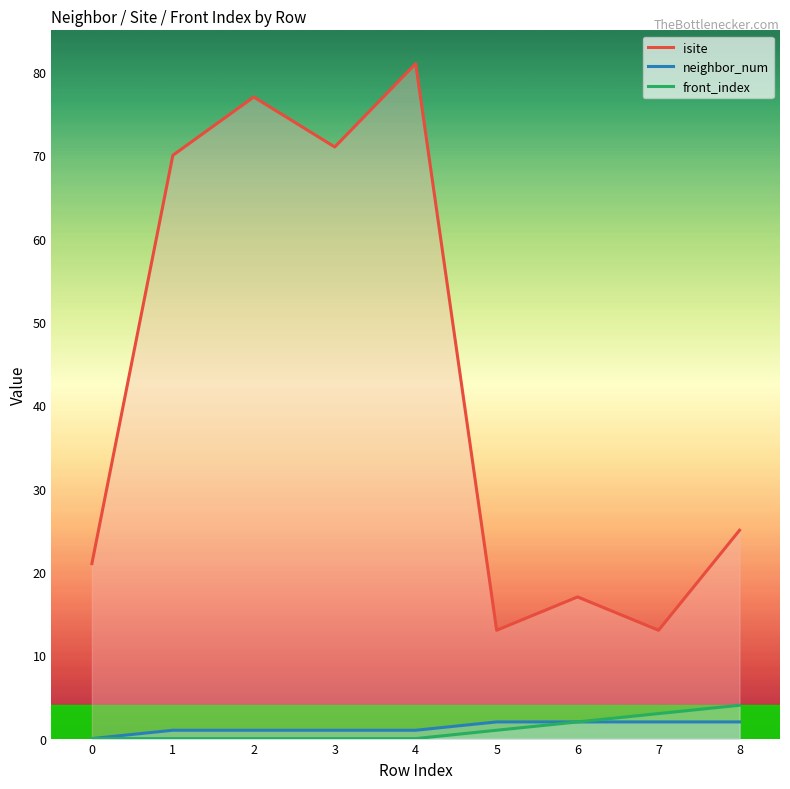

At which label is front_index closest to 2?

6